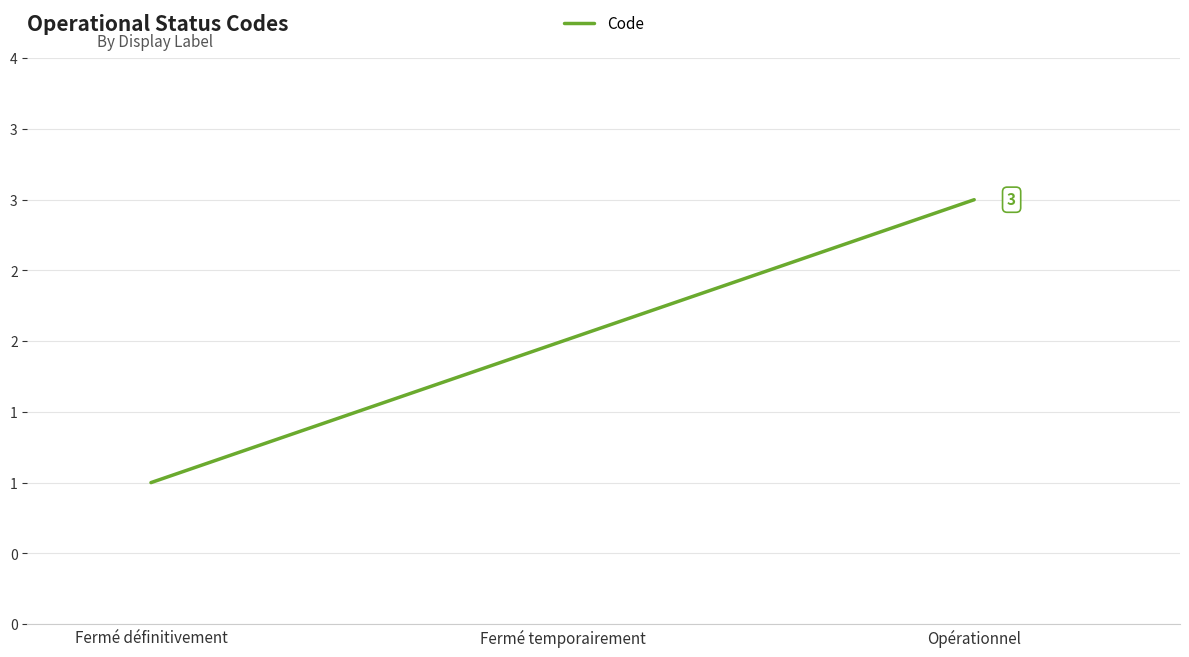

What is the label of the 1st point from the right?

Opérationnel